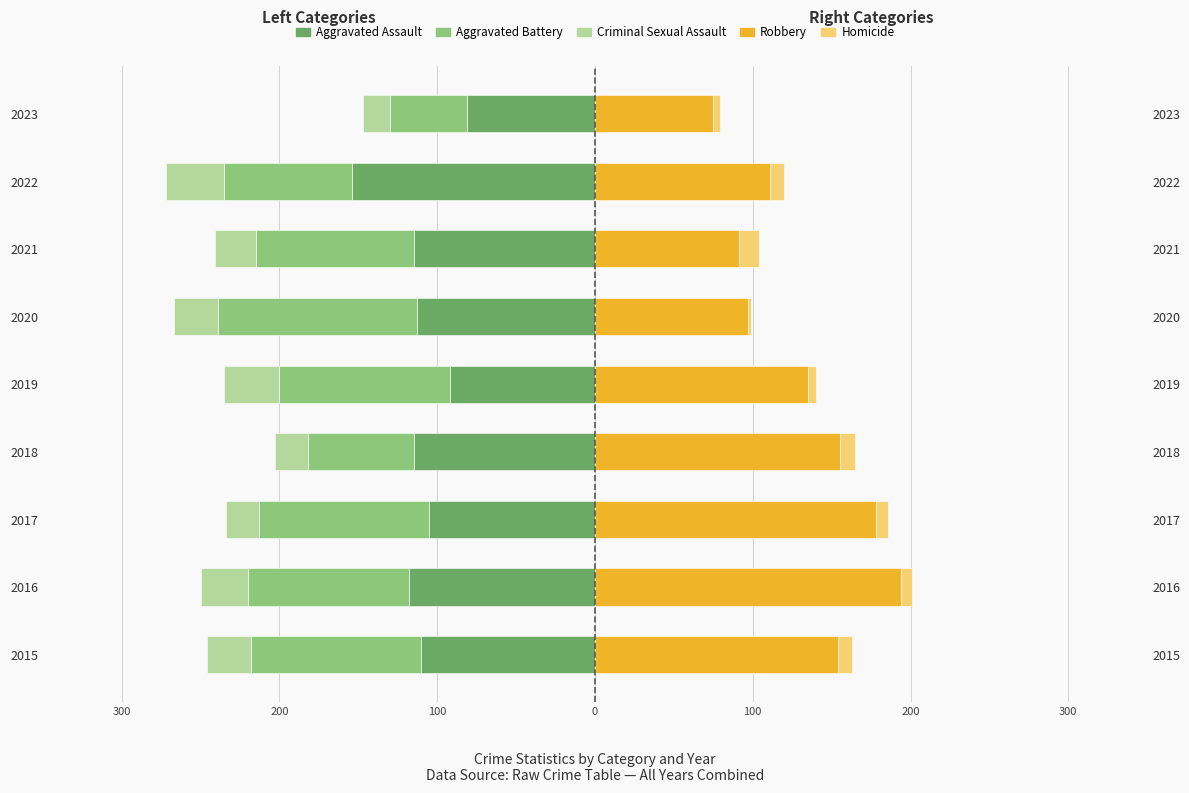

What are all the series names shown in the legend?

Aggravated Assault, Aggravated Battery, Criminal Sexual Assault, Robbery, Homicide